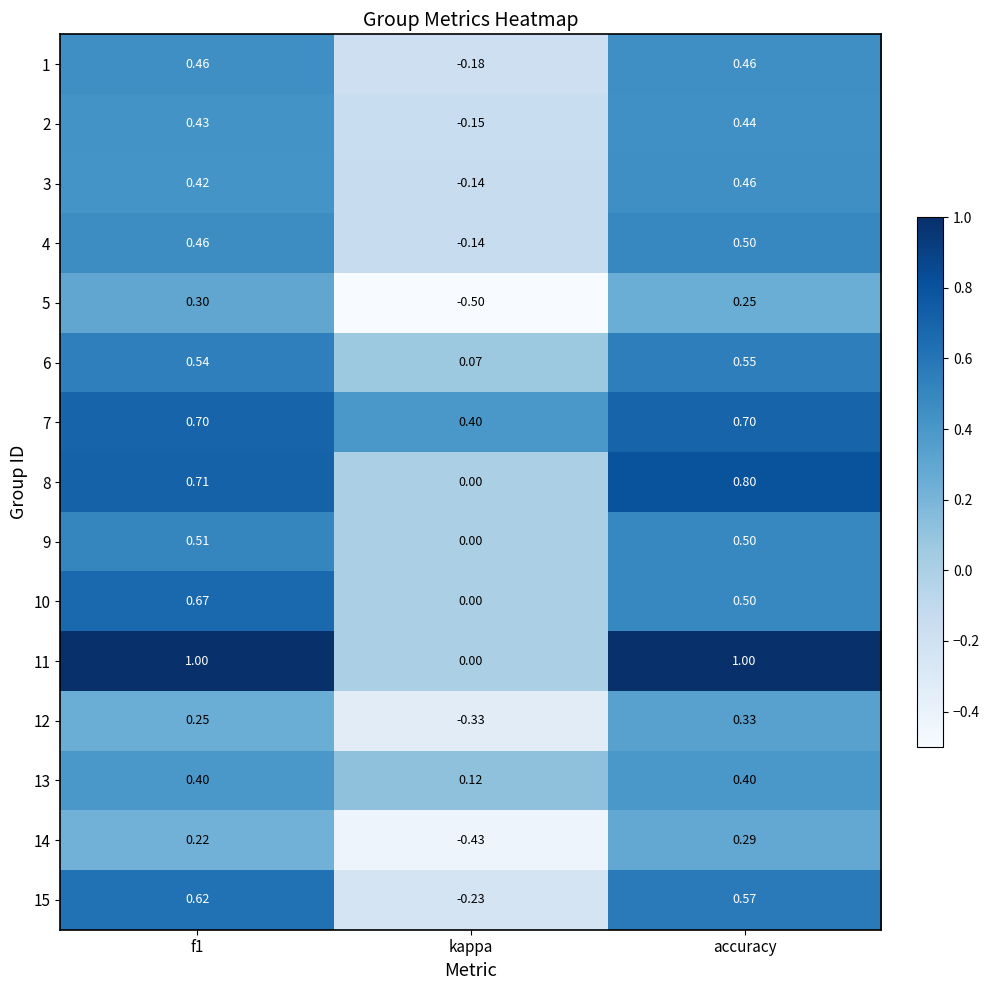

At which category is the sum across all series the highest?

accuracy